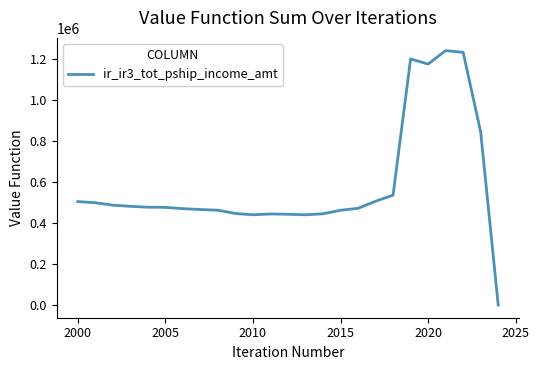

What is the maximum value shown in the chart?

1241094